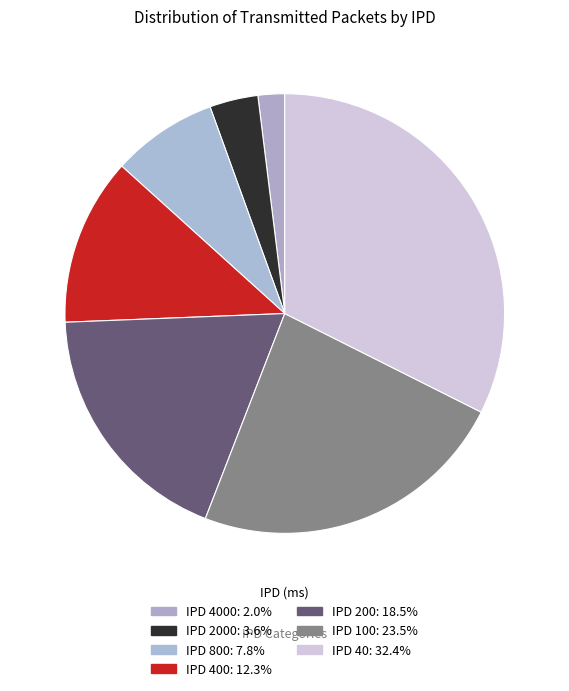

How many slices are in this pie chart?

7